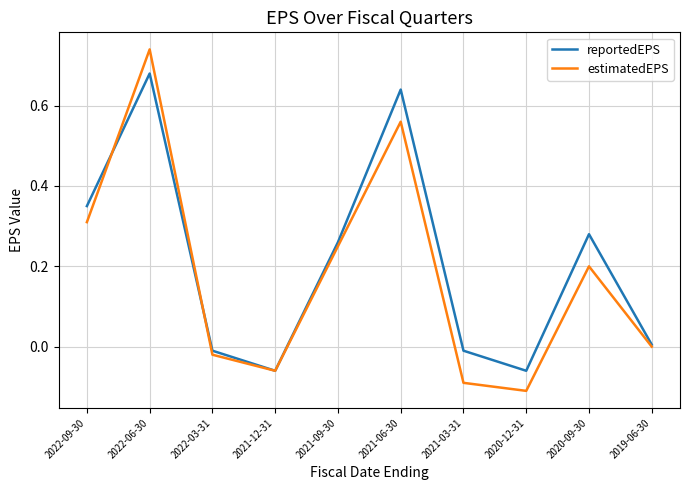

What position from the left is 2021-09-30?

5